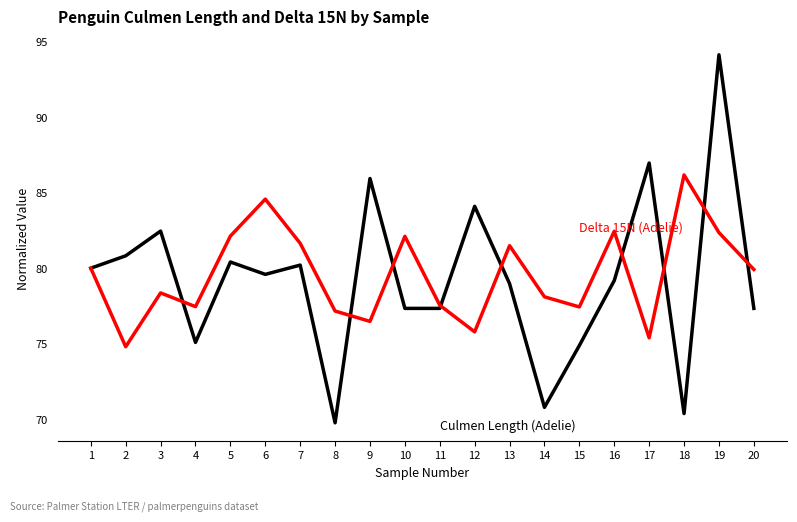

What is the difference between the highest and lowest values at 6?

5.0